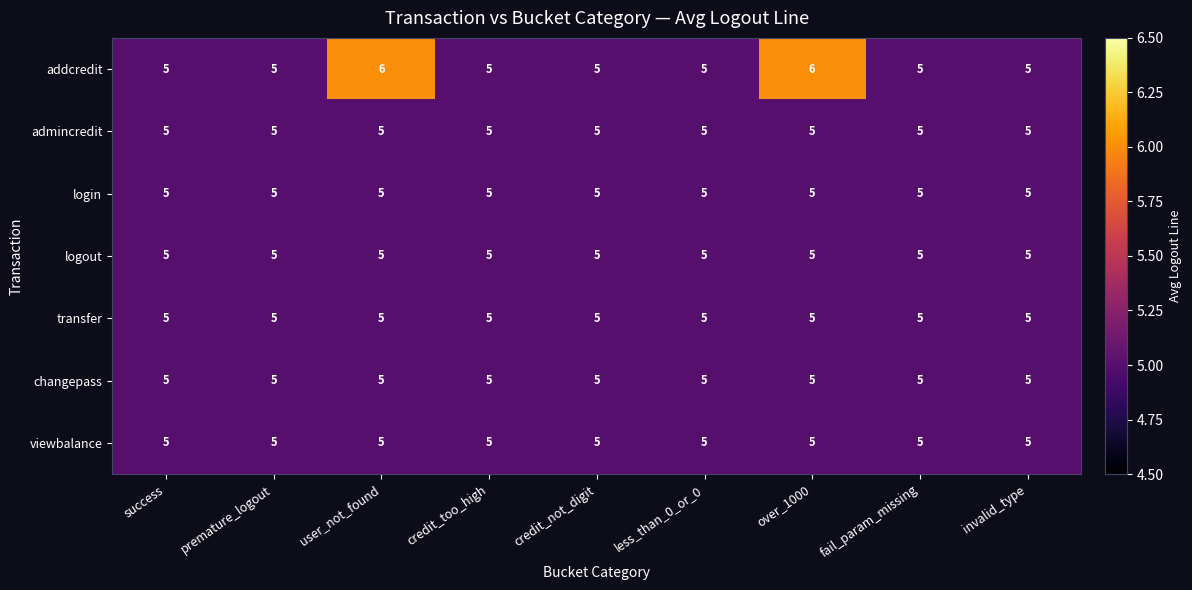

The viewbalance series shows 2 at success. True or false?

False